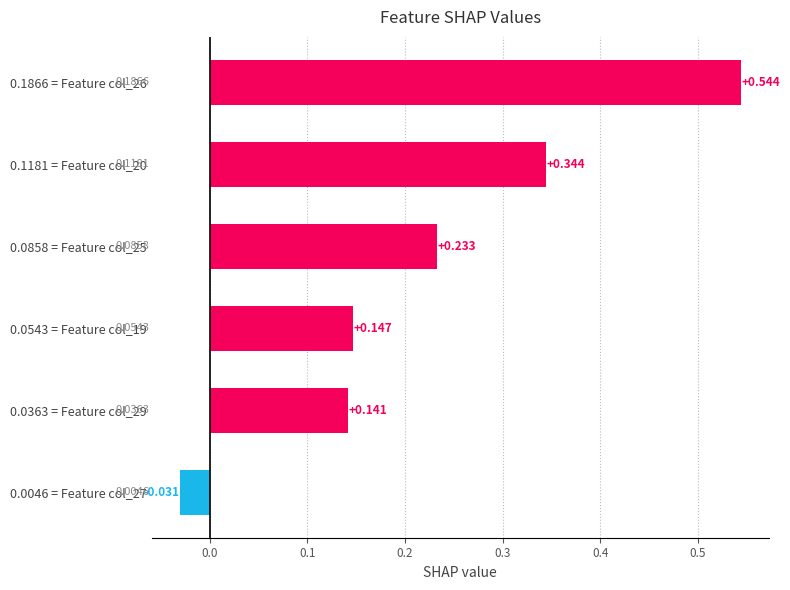

Count the number of categories in the chart.

6